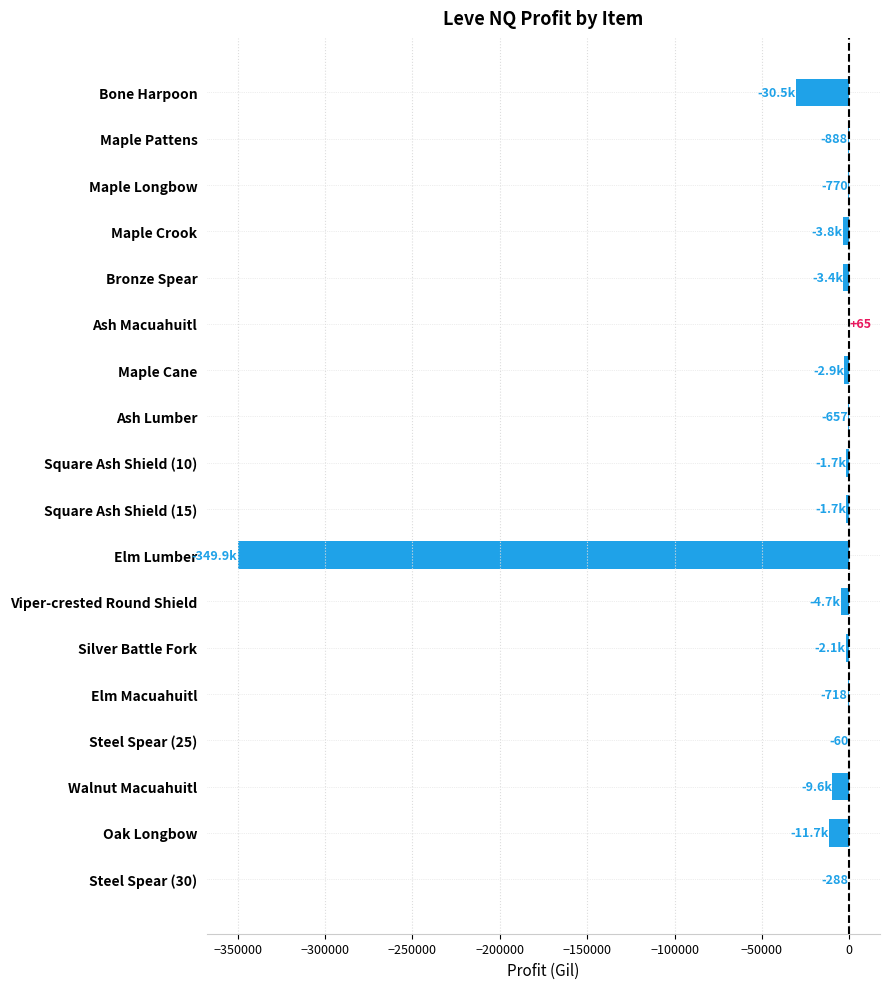

What is the sum of all values?

-425350.4